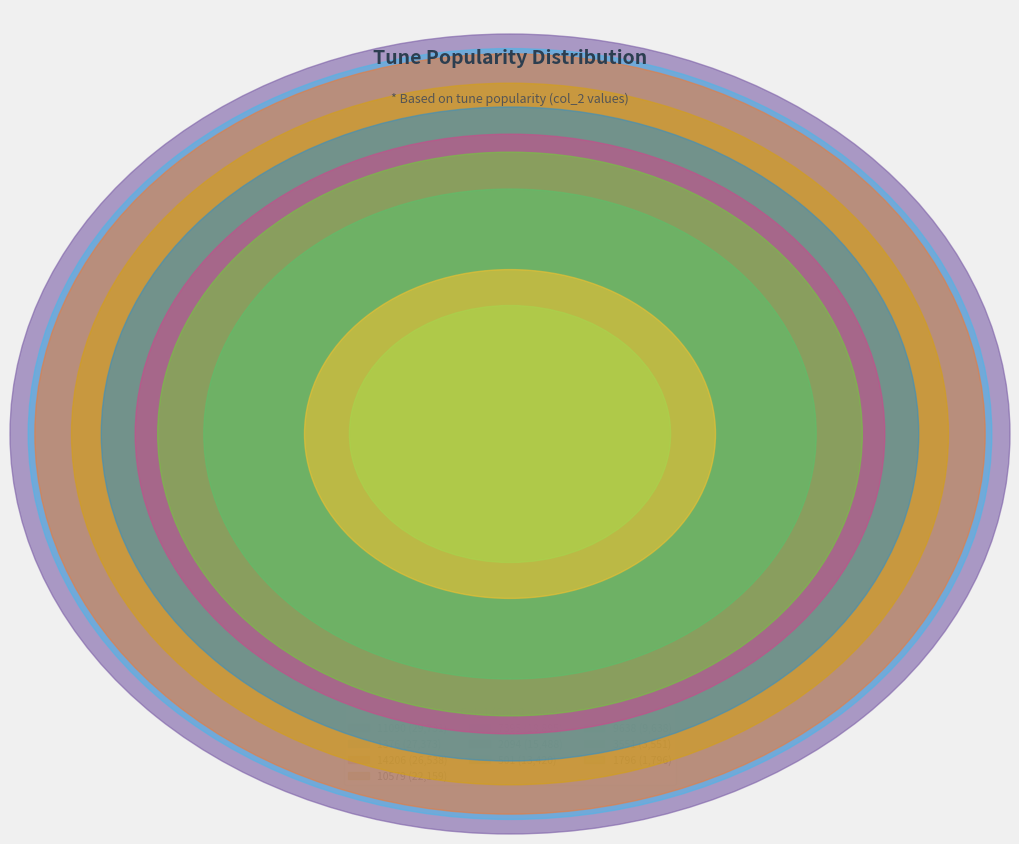

Does 7395 represent more than half of the total?

No